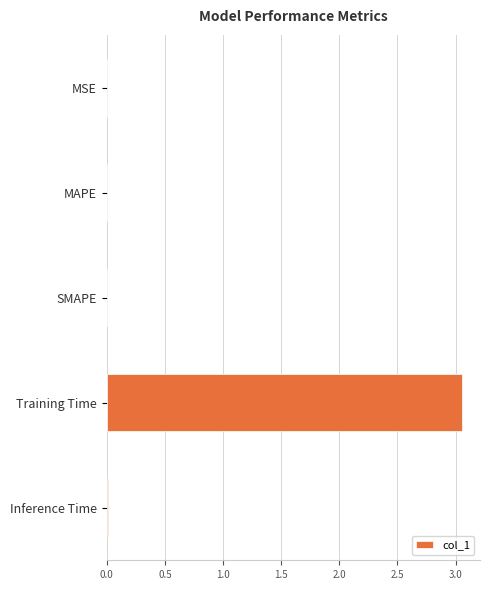

The value at Inference Time is 0.0. True or false?

True